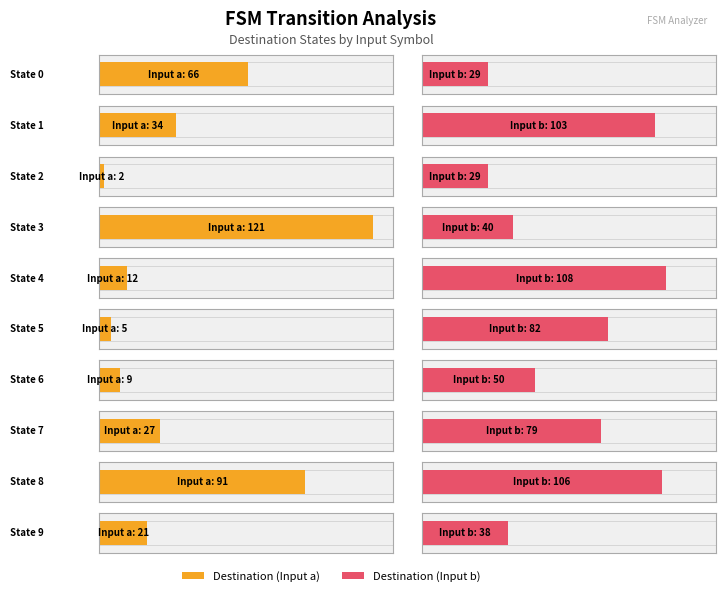

Reading left to right, transcribe all the data shown in this chart.

source_state: State 0=0	State 1=1	State 2=2	State 3=3	State 4=4	State 5=5	State 6=6	State 7=7	State 8=8	State 9=9
destination_state_a: State 0=66	State 1=34	State 2=2	State 3=121	State 4=12	State 5=5	State 6=9	State 7=27	State 8=91	State 9=21
destination_state_b: State 0=29	State 1=103	State 2=29	State 3=40	State 4=108	State 5=82	State 6=50	State 7=79	State 8=106	State 9=38